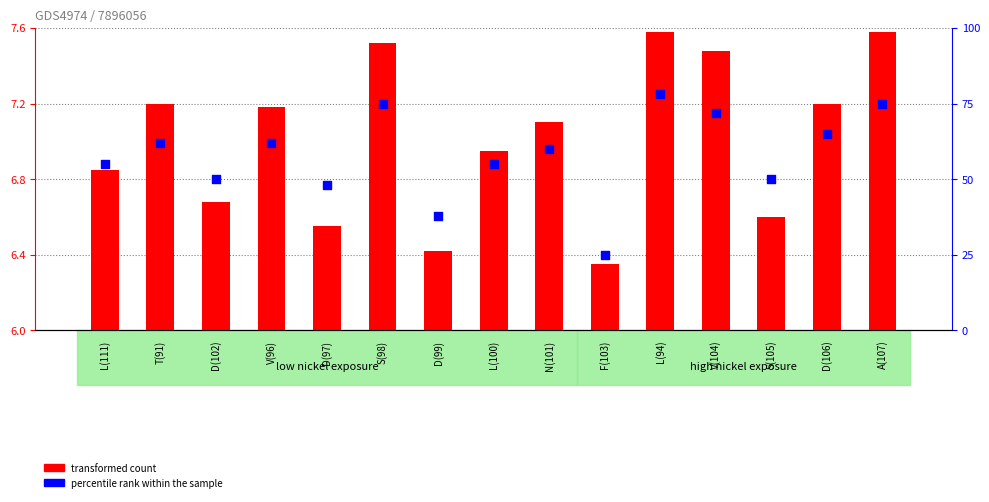

At which category is the sum across all series the highest?

L(94)